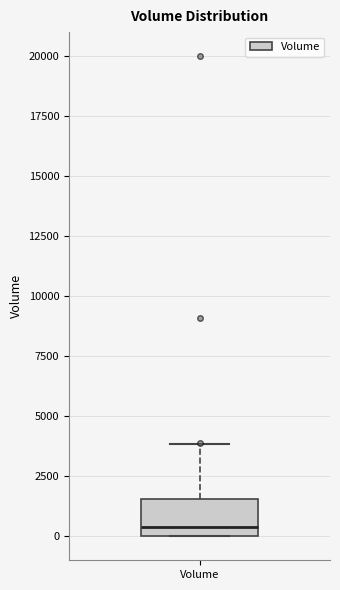

Read this box plot against the y-axis: the position of the median line, the range covered by the box, and the ends of both whiskers. The values are not printed on the chart, so give them approximately, as read against the axis.

median 500, box 0 to 1500, whiskers 0 to 4000